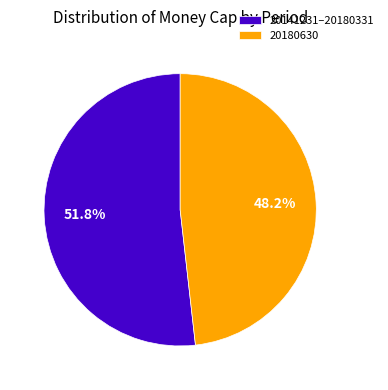

How many slices are in this pie chart?

2